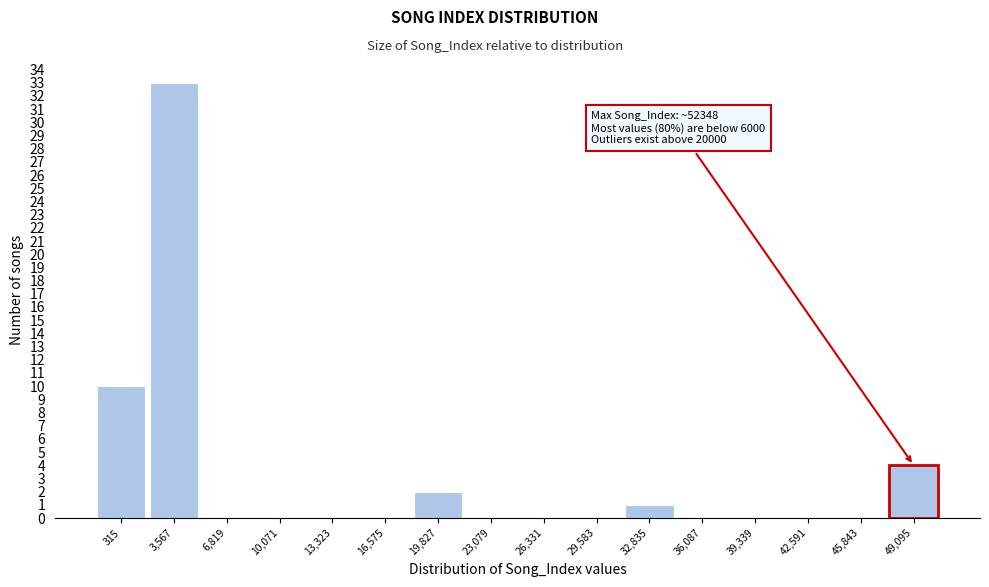

Reading left to right, what are all the values shown in this chart?

315=10	3,567=33	6,819=0	10,071=0	13,323=0	16,575=0	19,827=2	23,079=0	26,331=0	29,583=0	32,835=1	36,087=0	39,339=0	42,591=0	45,843=0	49,095=4